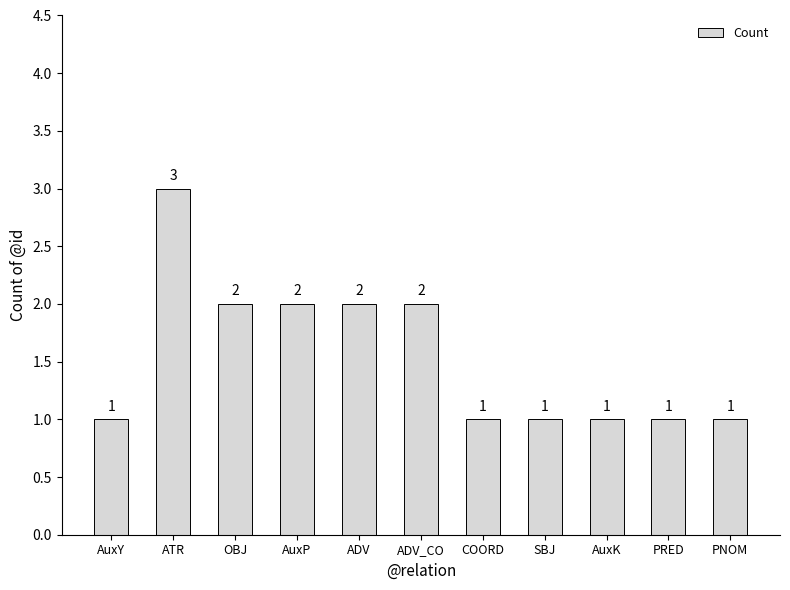

Reading right to left, what are all the values shown in this chart?

1	1	1	1	1	2	2	2	2	3	1